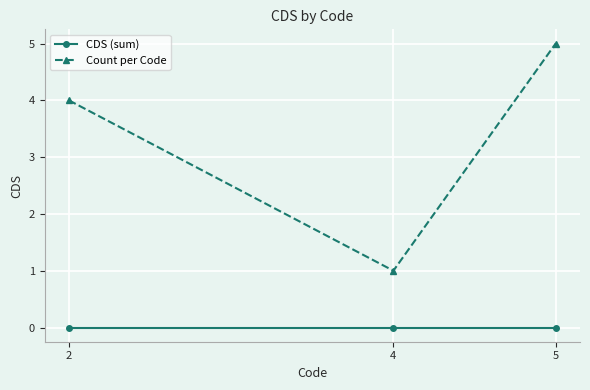

Reading right to left, transcribe all the data shown in this chart.

CDS (sum): 0	0	0
Count per Code: 5	1	4